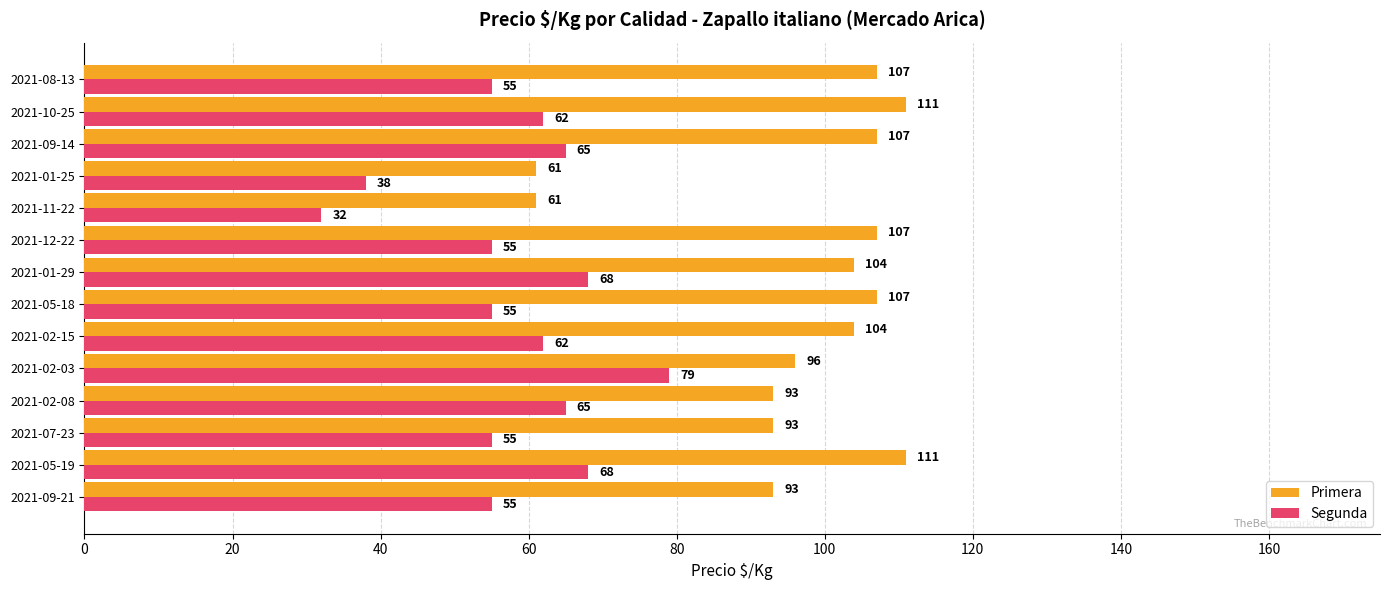

Which series changed the most between 2021-02-15 and 2021-10-25?

Primera